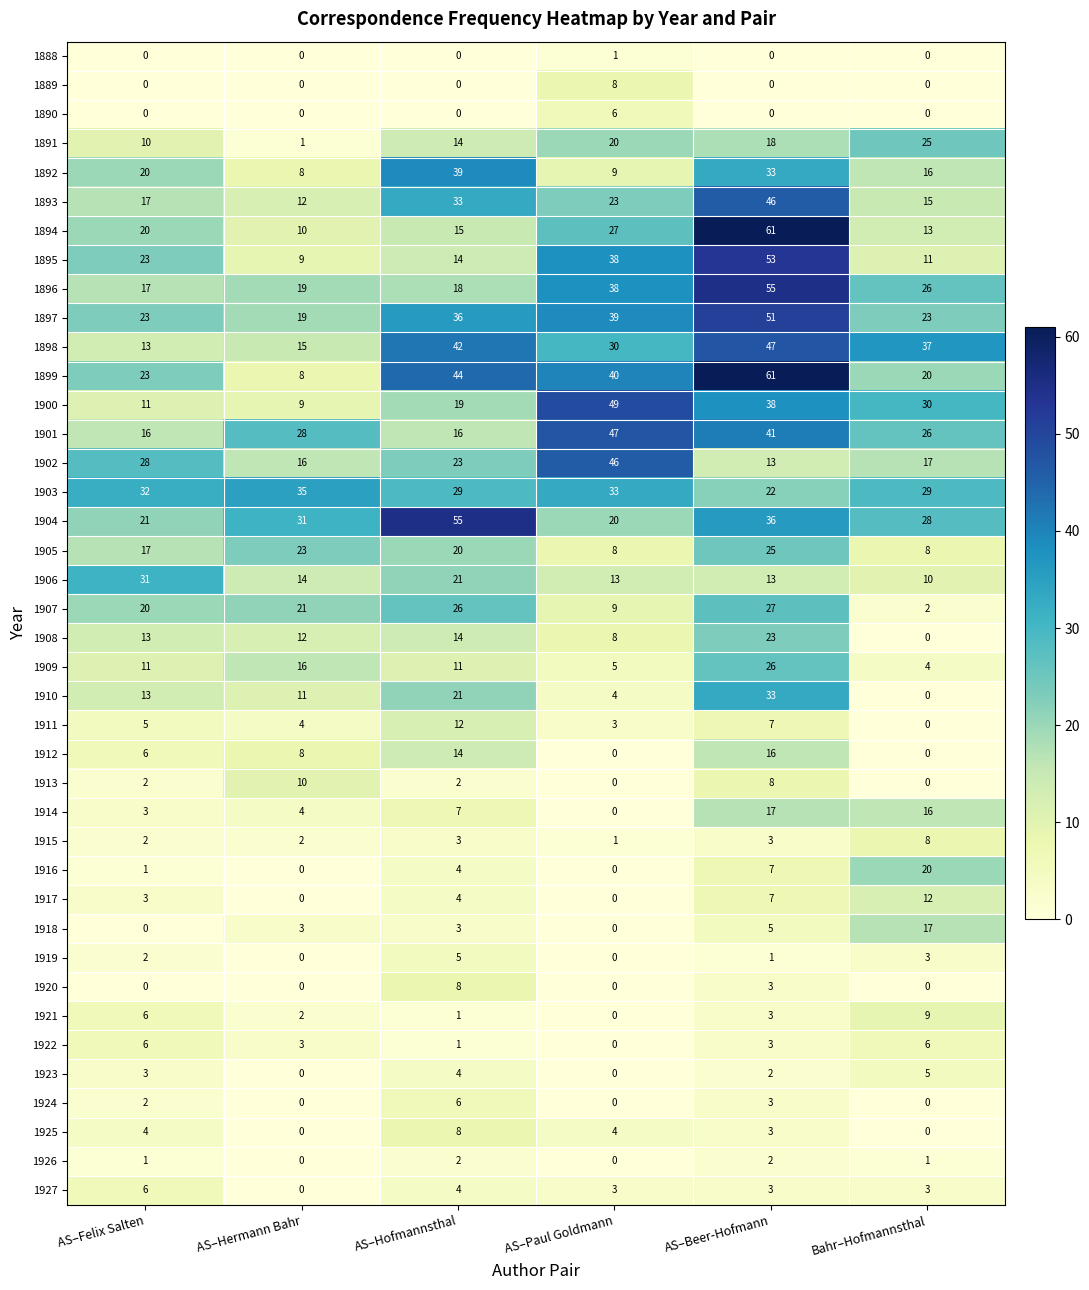

What is the greatest value displayed?

61